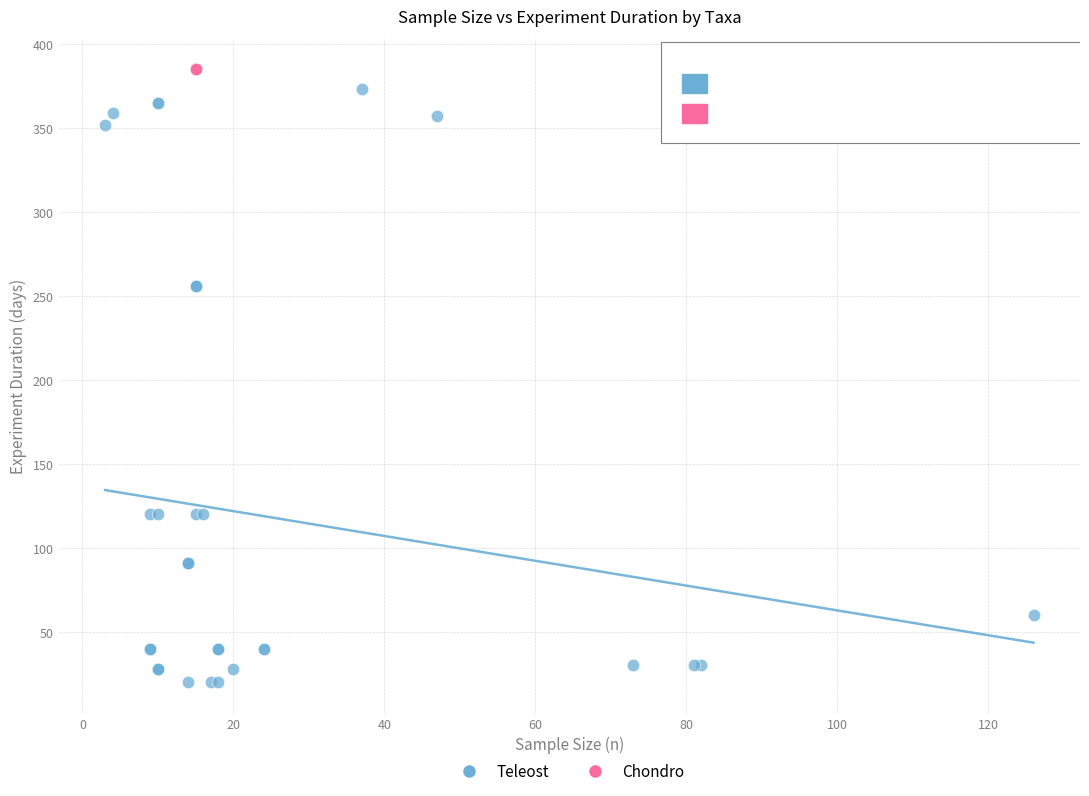

Which series reaches the minimum Y coordinate?

Teleost